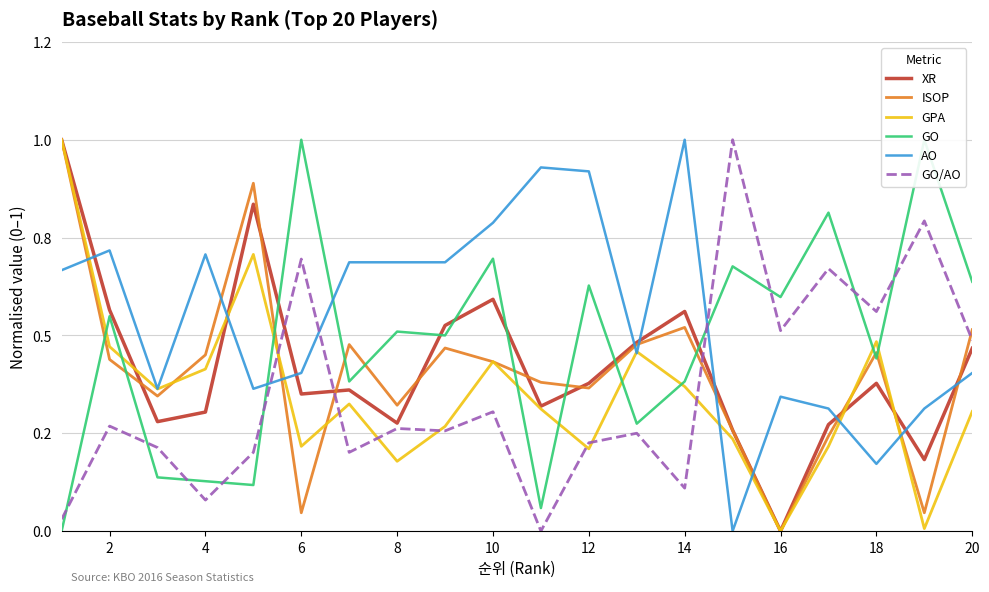

Rank the series at 2 from highest to lowest value.

AO, XR, GO, GPA, ISOP, GO/AO